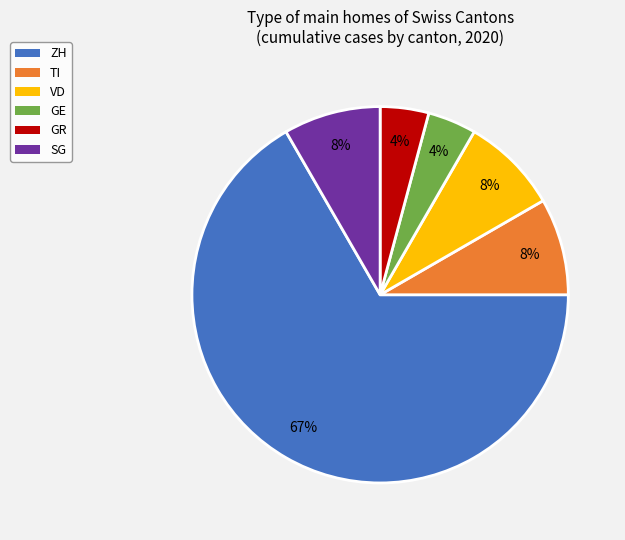

Is there a majority slice in this chart?

Yes